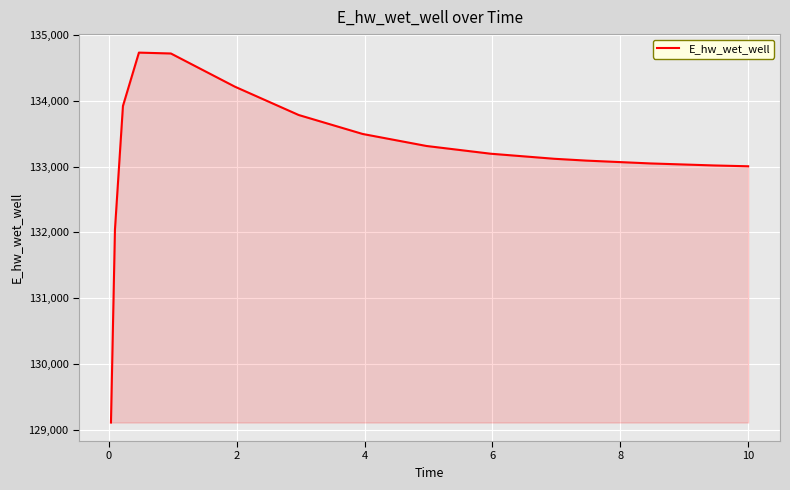

What is the minimum value shown in the chart?

129109.2